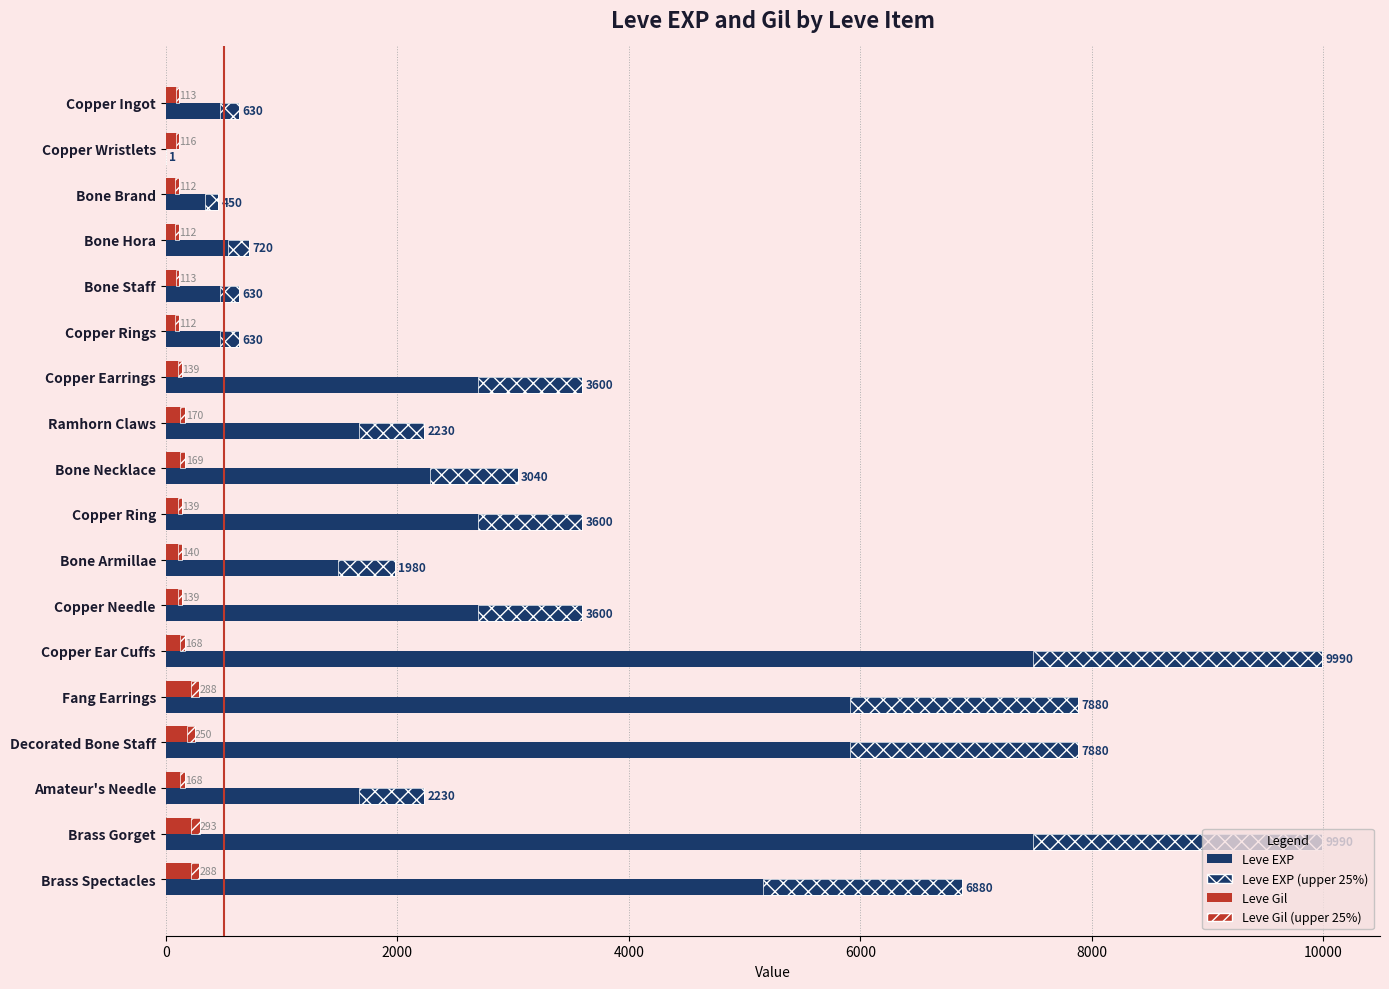

What is the value of the Leve Gil bar at the 10th from the left?

139